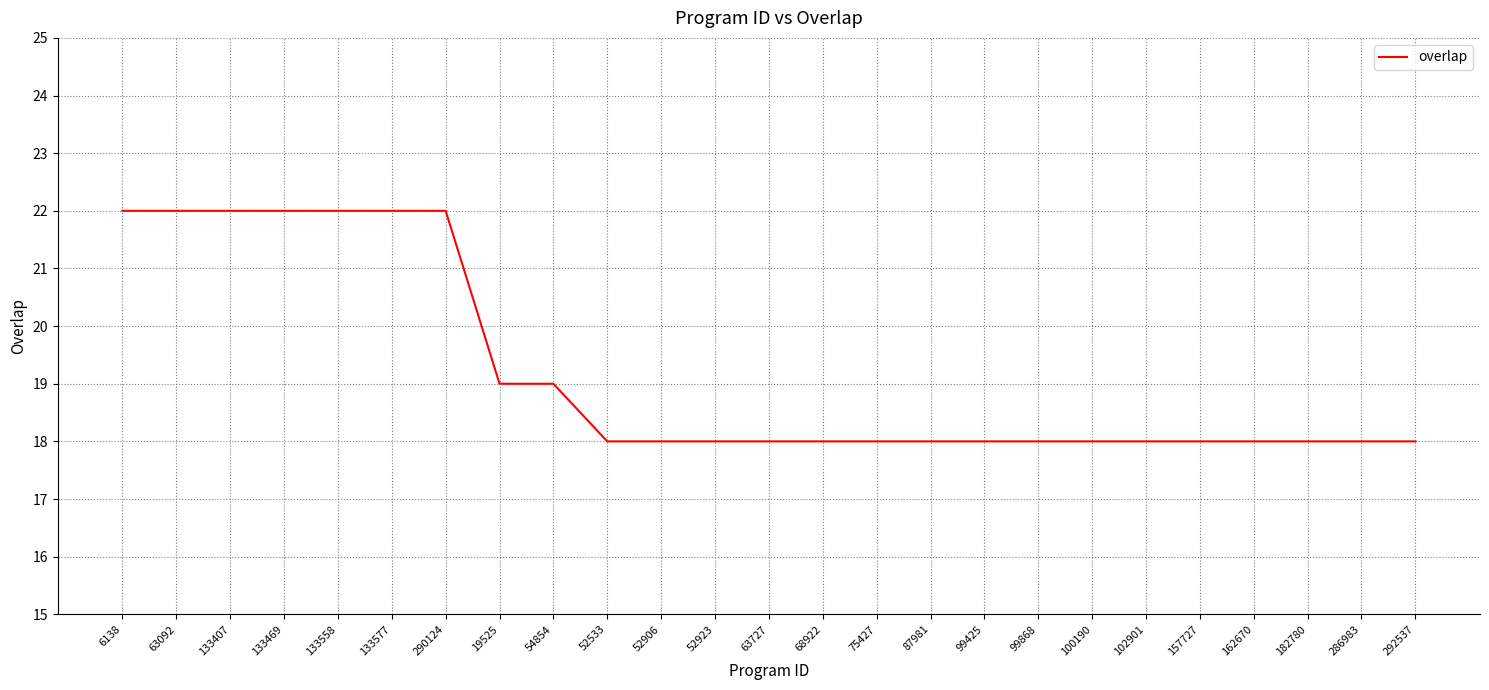

How many lines are shown in the chart?

1